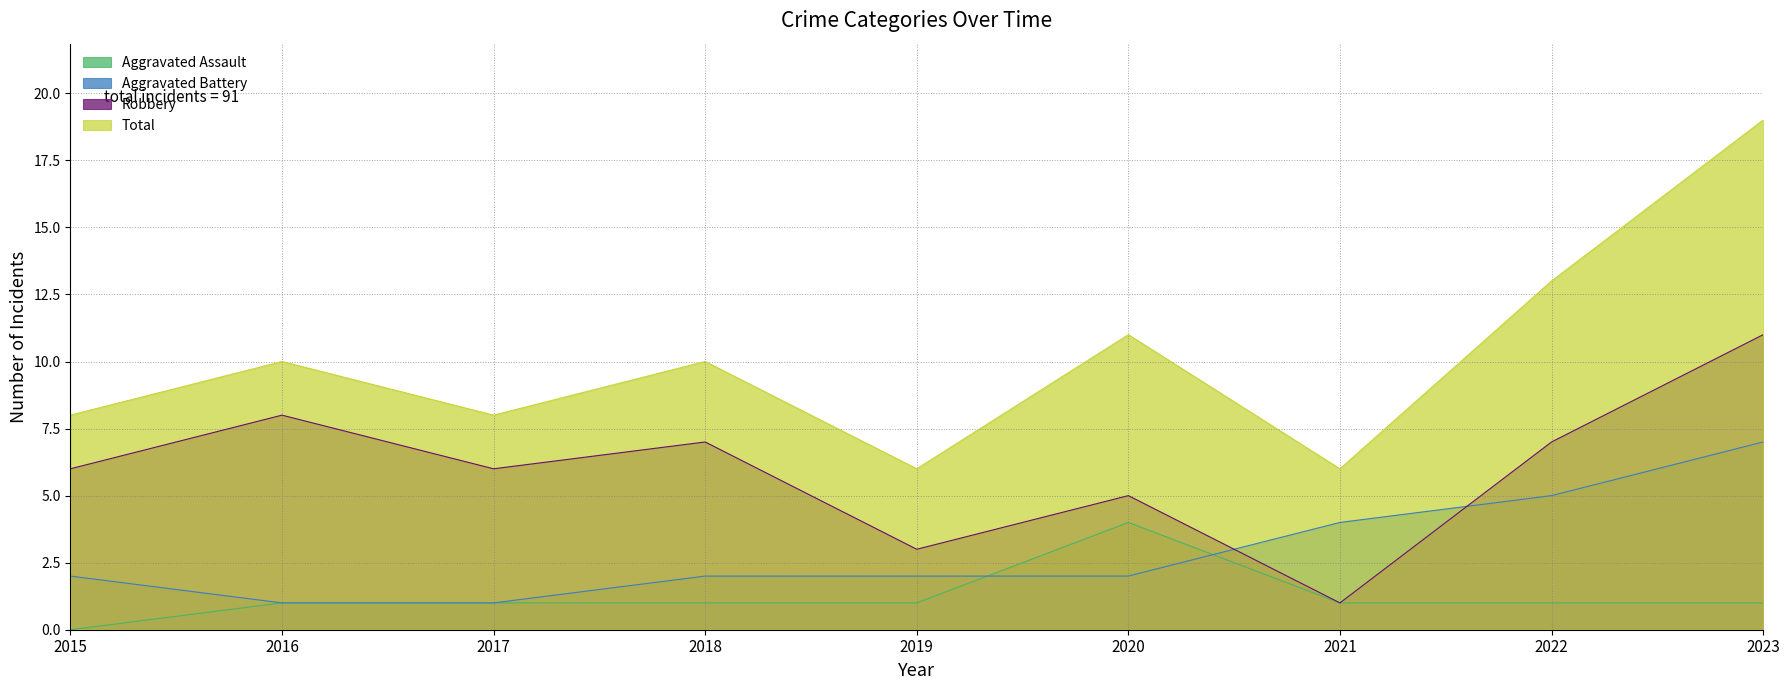

What is the difference between the Aggravated Battery values at 2019 and 2022?

3